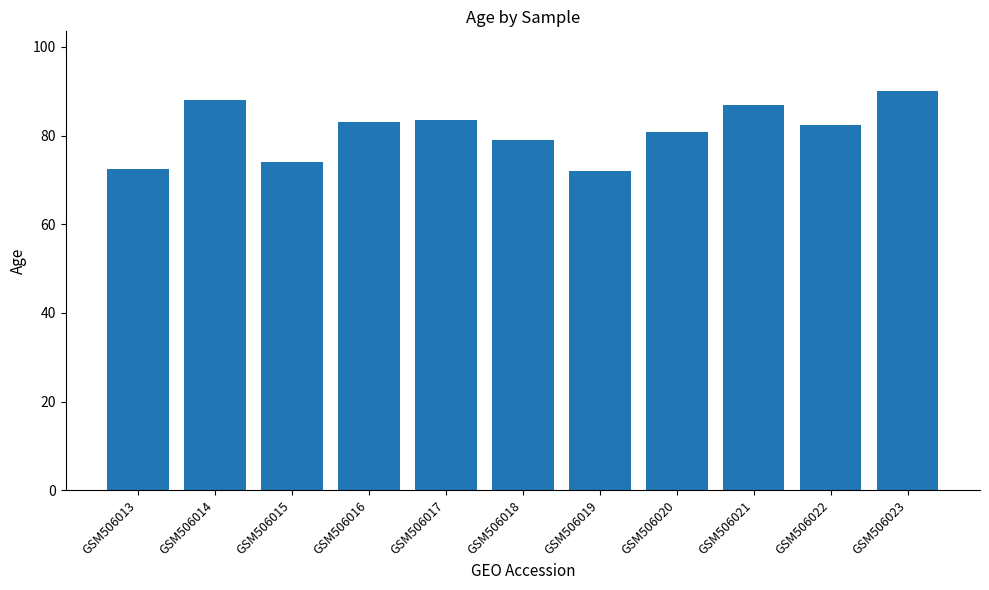

How many values are below 82?

5